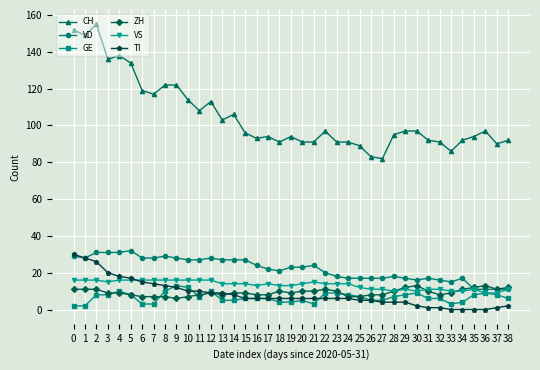

What are all the series names shown in the legend?

CH, VD, GE, ZH, VS, TI